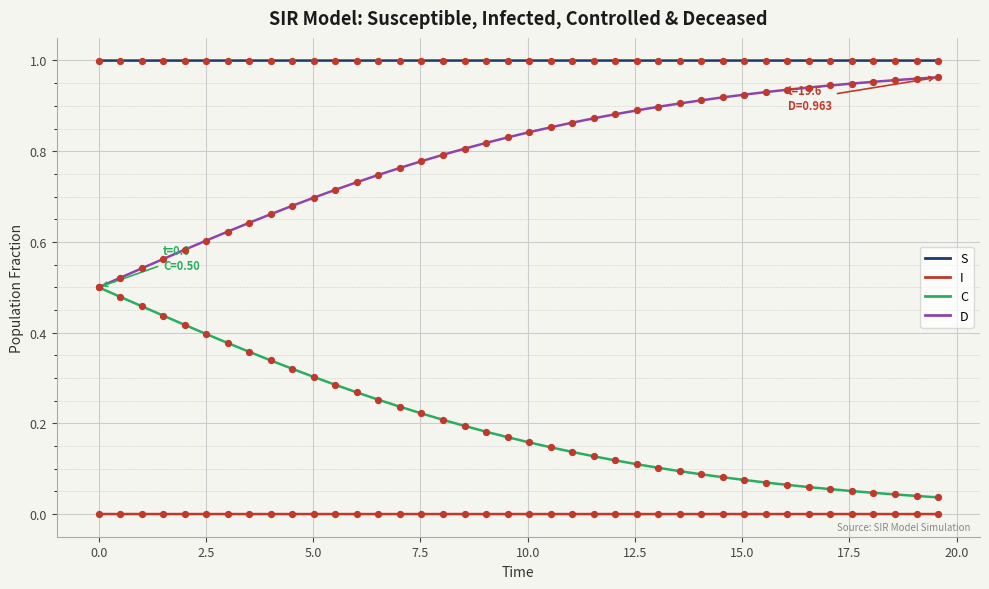

Which series has the largest total across all categories?

S